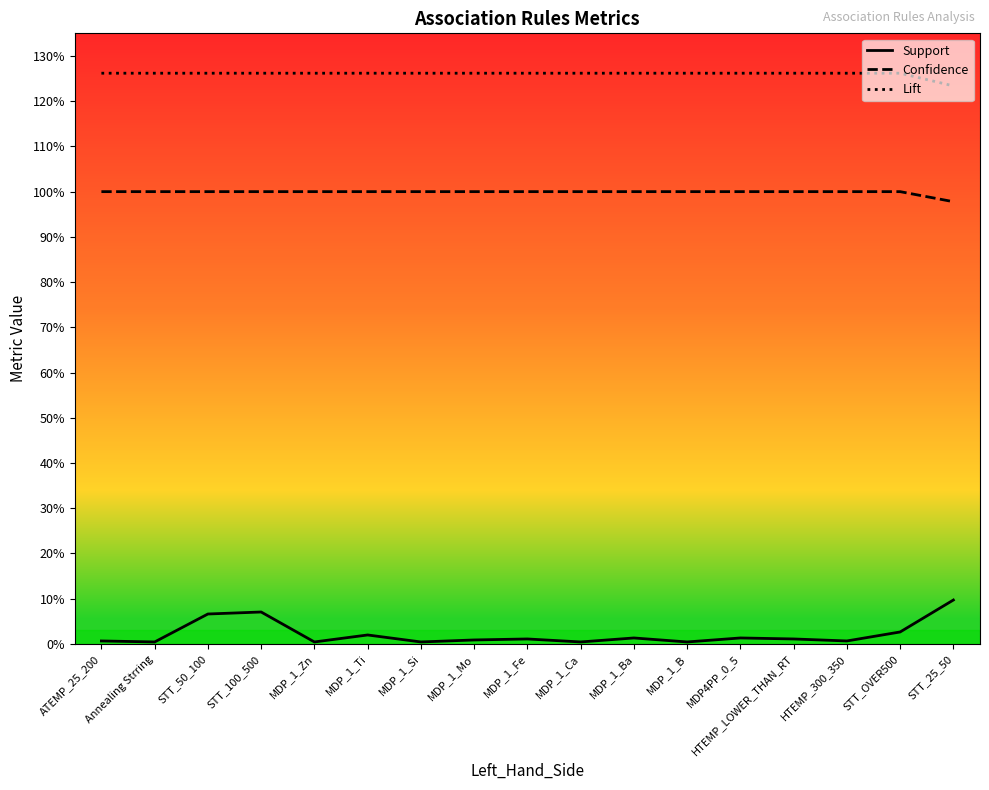

At which category is the sum across all series the highest?

STT_100_500